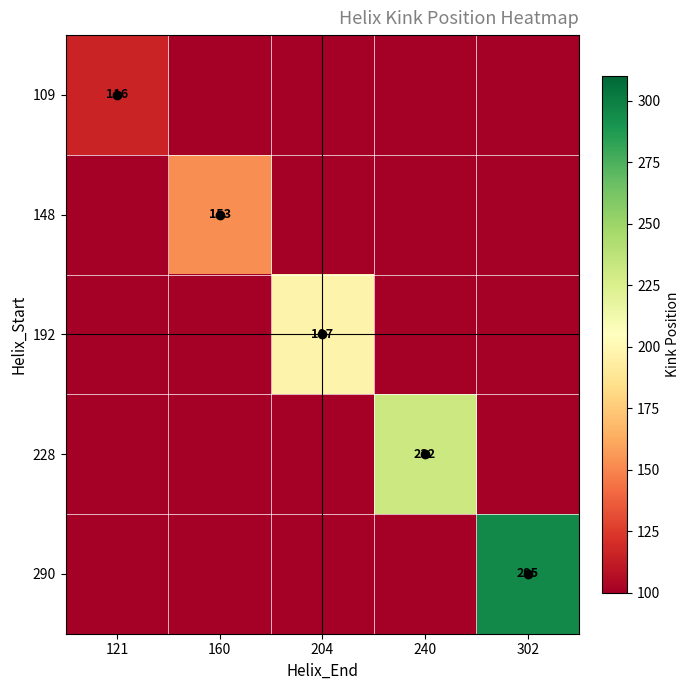

Is it true that 228 equals 154 at 240?

False